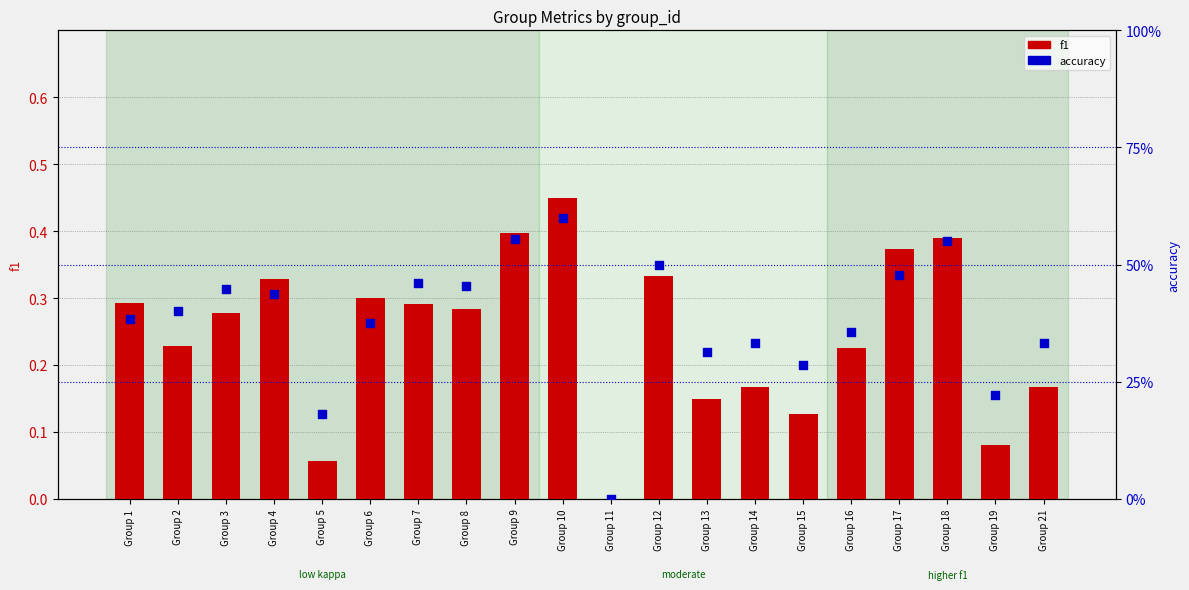

Which series contains the lowest Y value?

f1